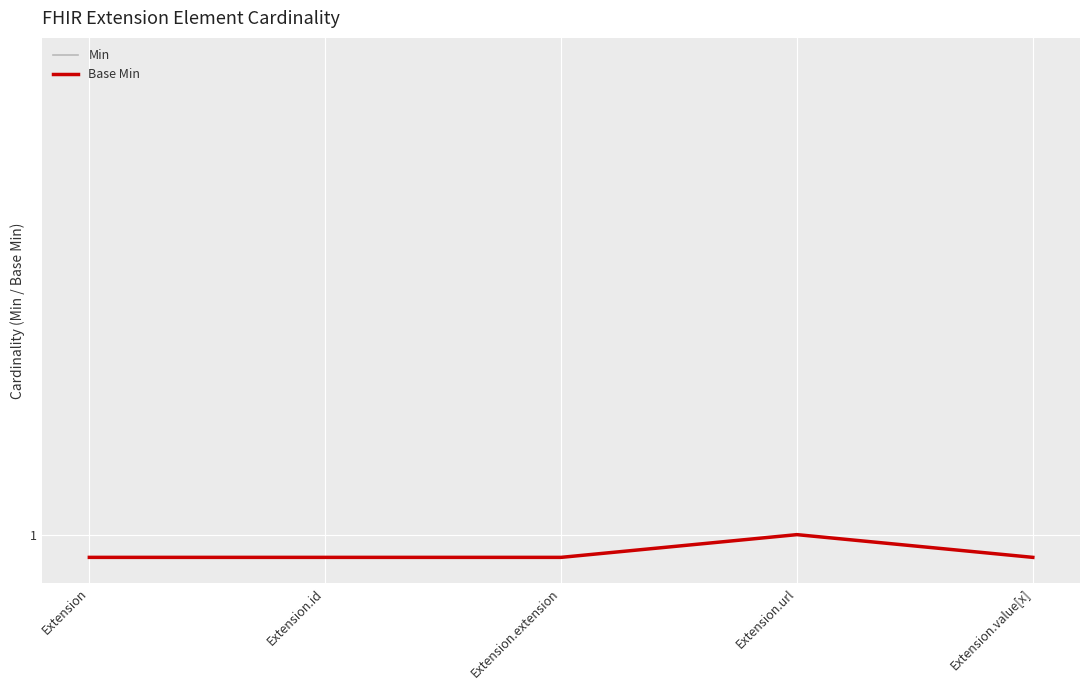

What is the value of the Min point at the 5th from the left?

0.9